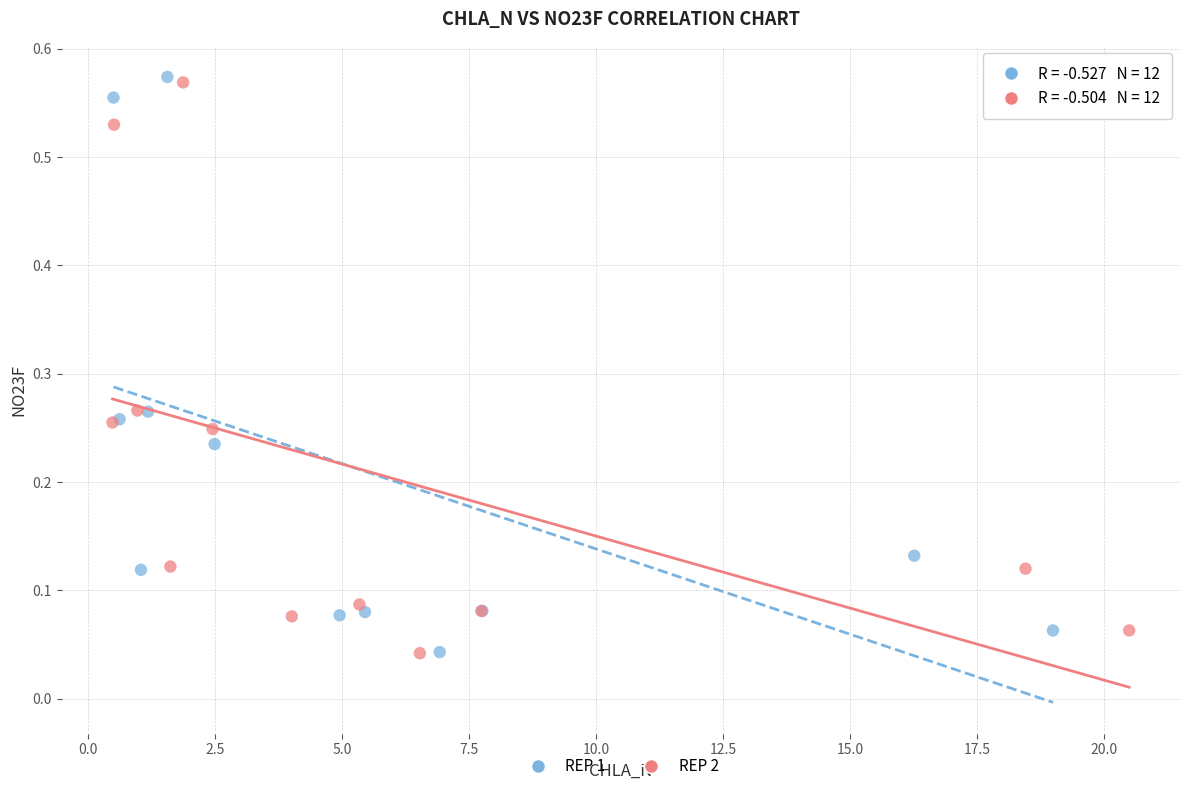

Which series has the widest spread of Y values?

REP 1